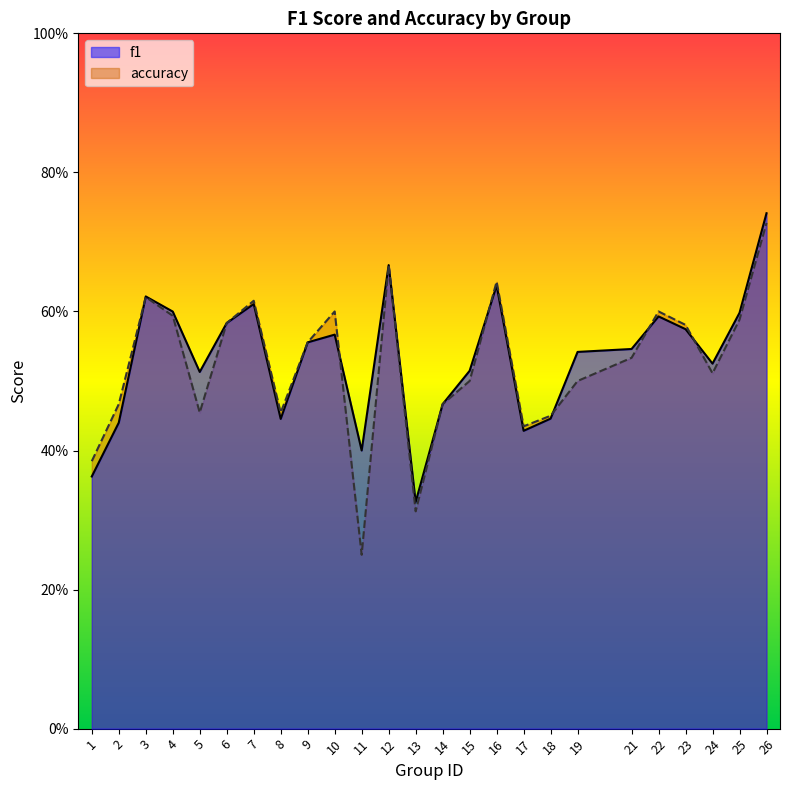

What is the value of the f1 point at the 8th from the left?

0.4